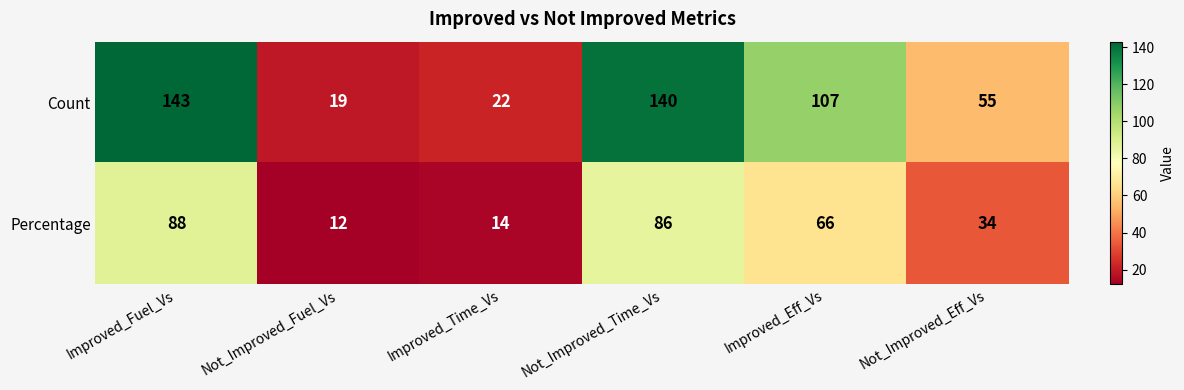

What is the spread (max minus min) of values at Improved_Fuel_Vs?

55